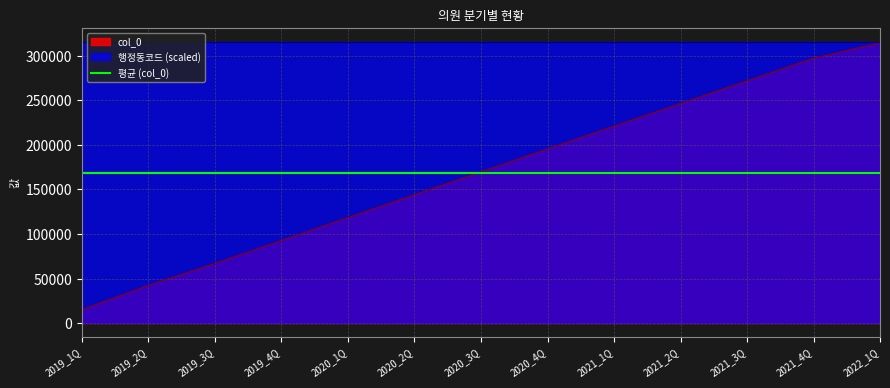

Rank the categories by value from lowest to highest.

2019_1Q, 2019_2Q, 2019_3Q, 2019_4Q, 2020_1Q, 2020_2Q, 2020_3Q, 2020_4Q, 2021_1Q, 2021_2Q, 2021_3Q, 2021_4Q, 2022_1Q